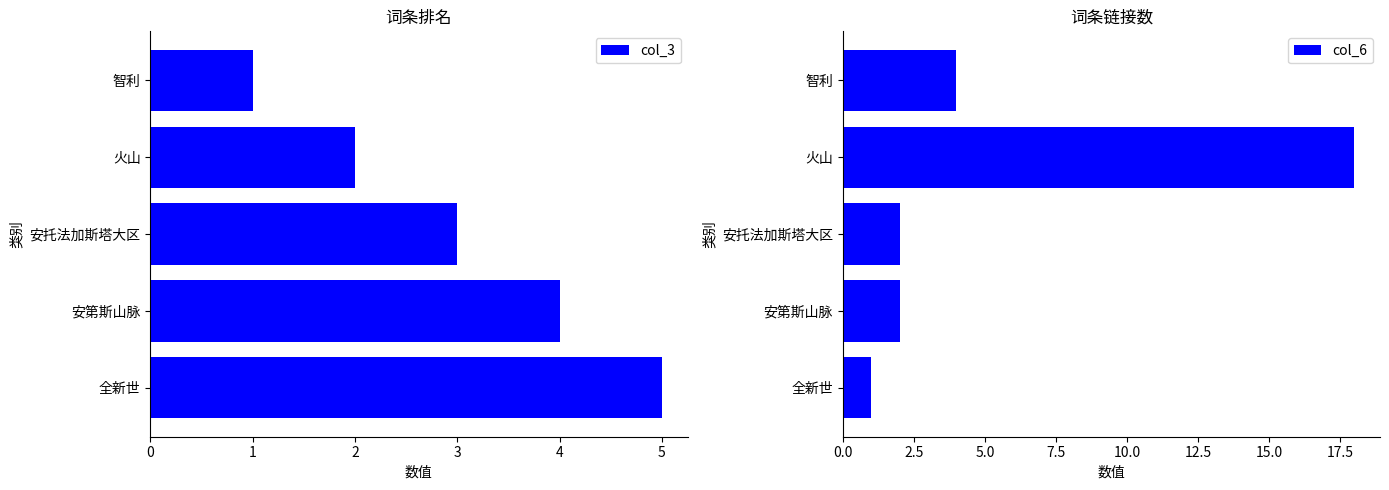

Rank the categories by col_3 value from highest to lowest.

全新世, 安第斯山脉, 安托法加斯塔大区, 火山, 智利